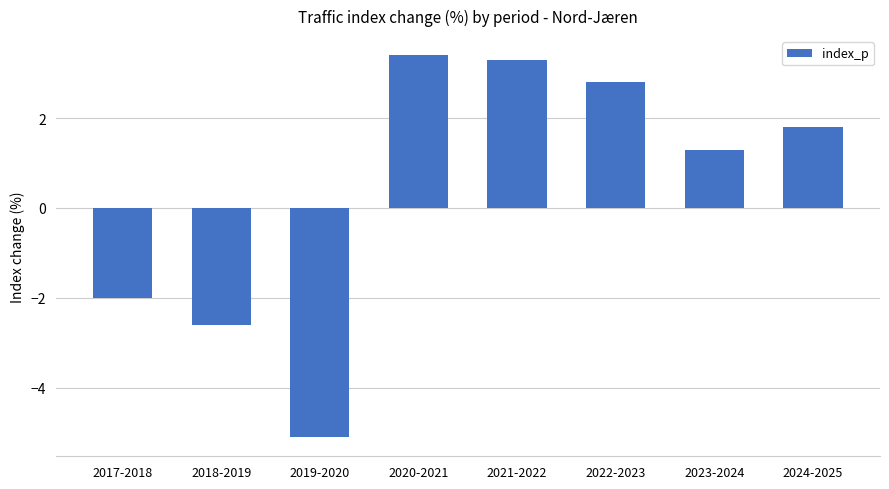

Count the number of values greater than 1.

5